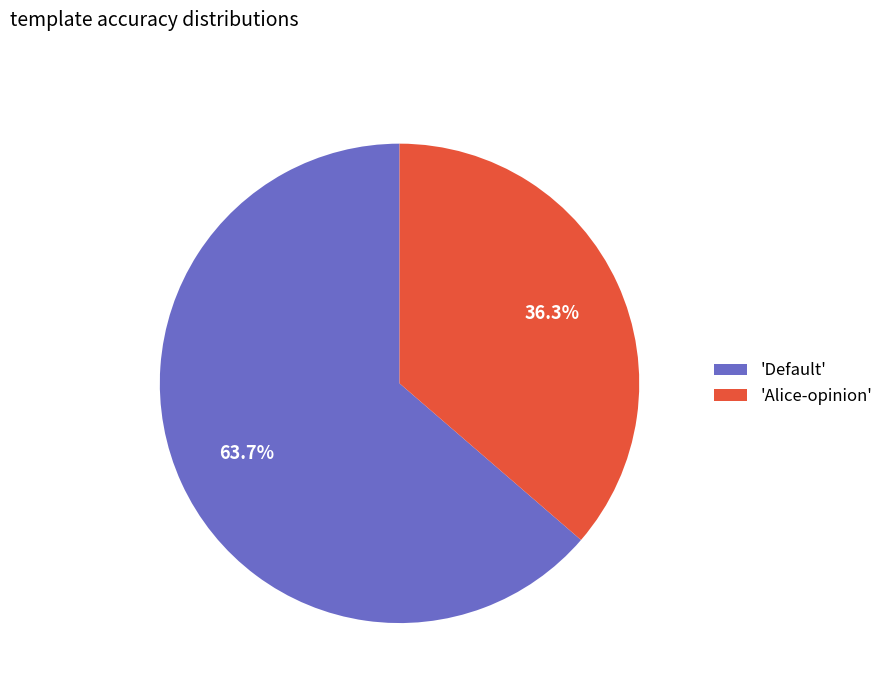

Rank the categories by value from highest to lowest.

'Default', 'Alice-opinion'